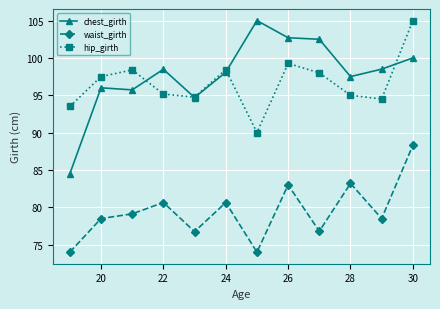

True or false: chest_girth and waist_girth intersect in this chart.

False